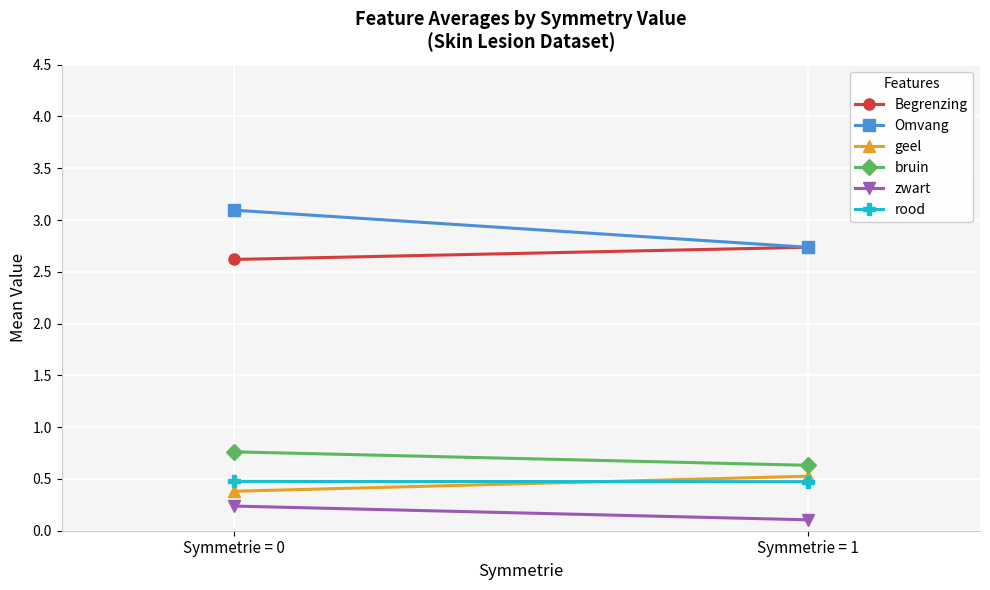

What is the value of the geel point at the 1st from the left?

0.4